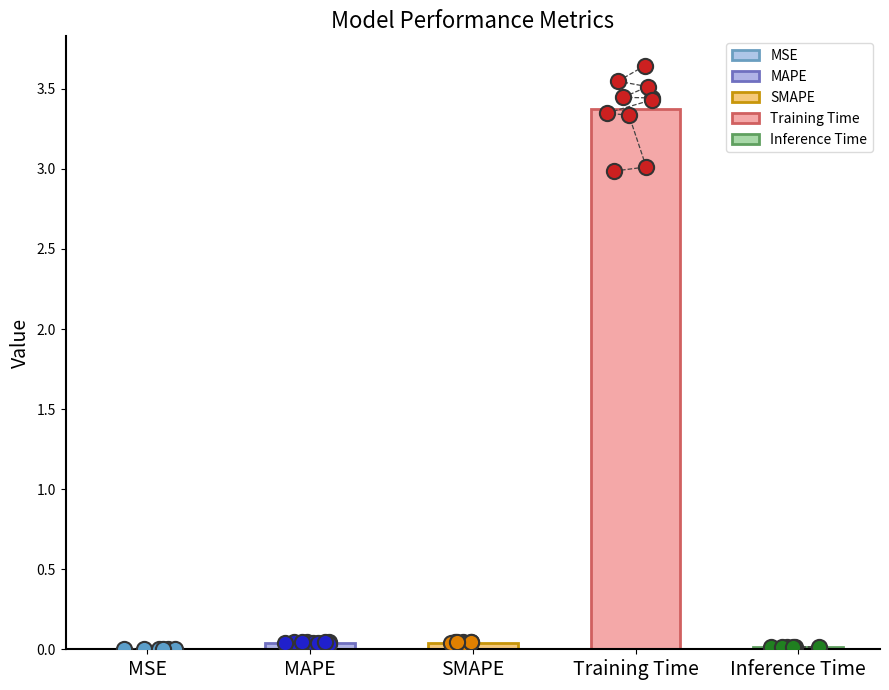

Between MSE and SMAPE, which is larger?

SMAPE